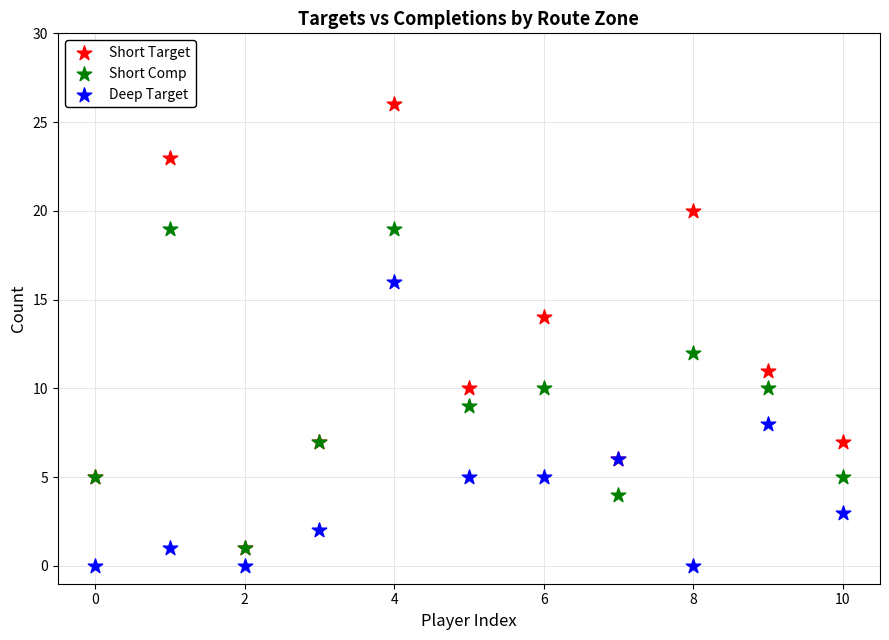

Which series reaches the maximum Y coordinate?

Short Target